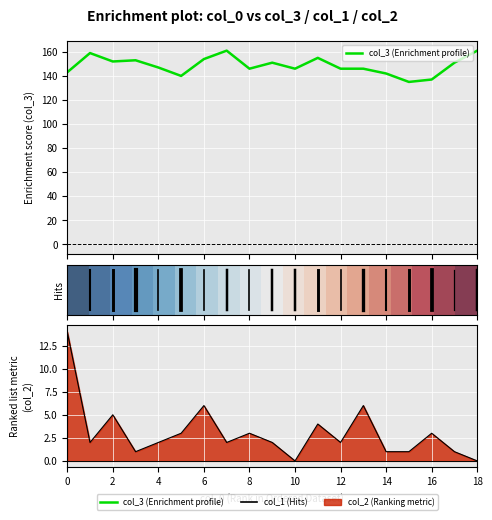

True or false: col_3 and col_2 intersect in this chart.

False